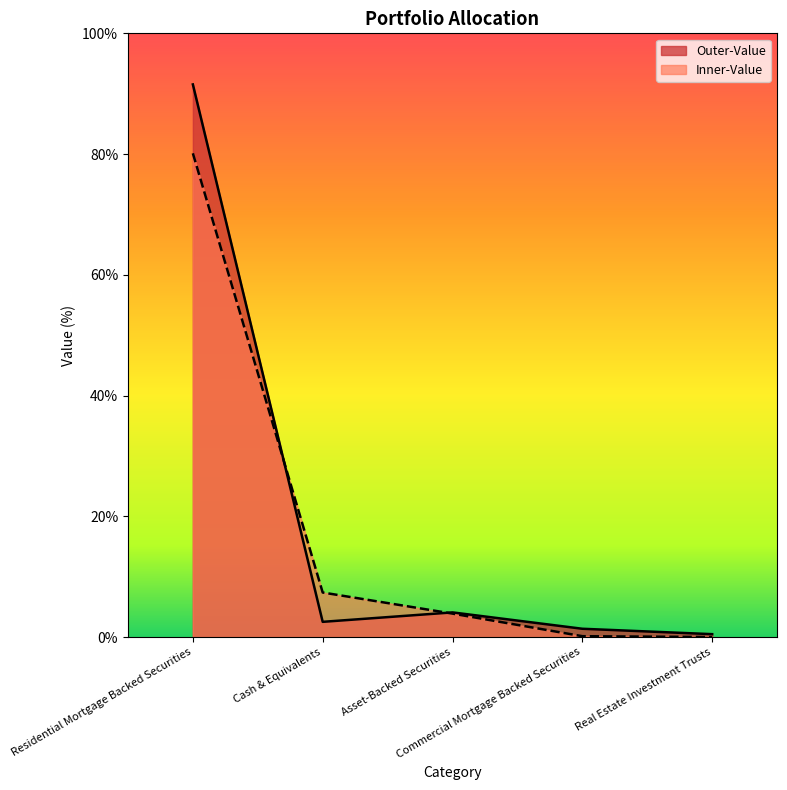

The Outer-Value series shows 91.5 at Residential Mortgage Backed Securities. True or false?

True